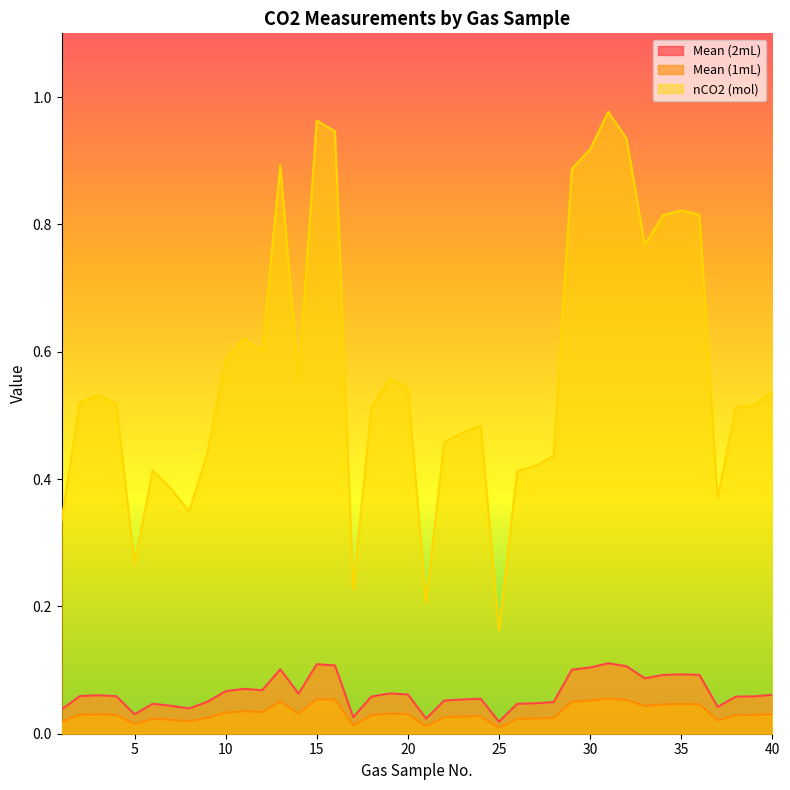

At how many categories does at least one series exceed 0?

40